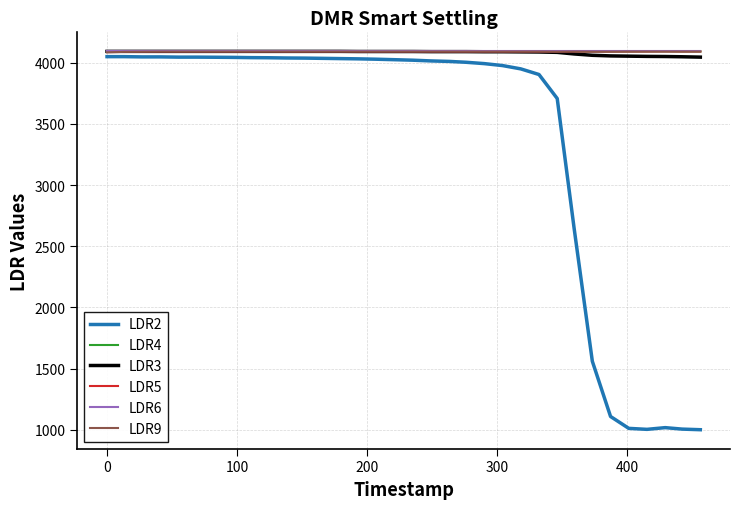

What is the minimum value shown in the chart?

1001